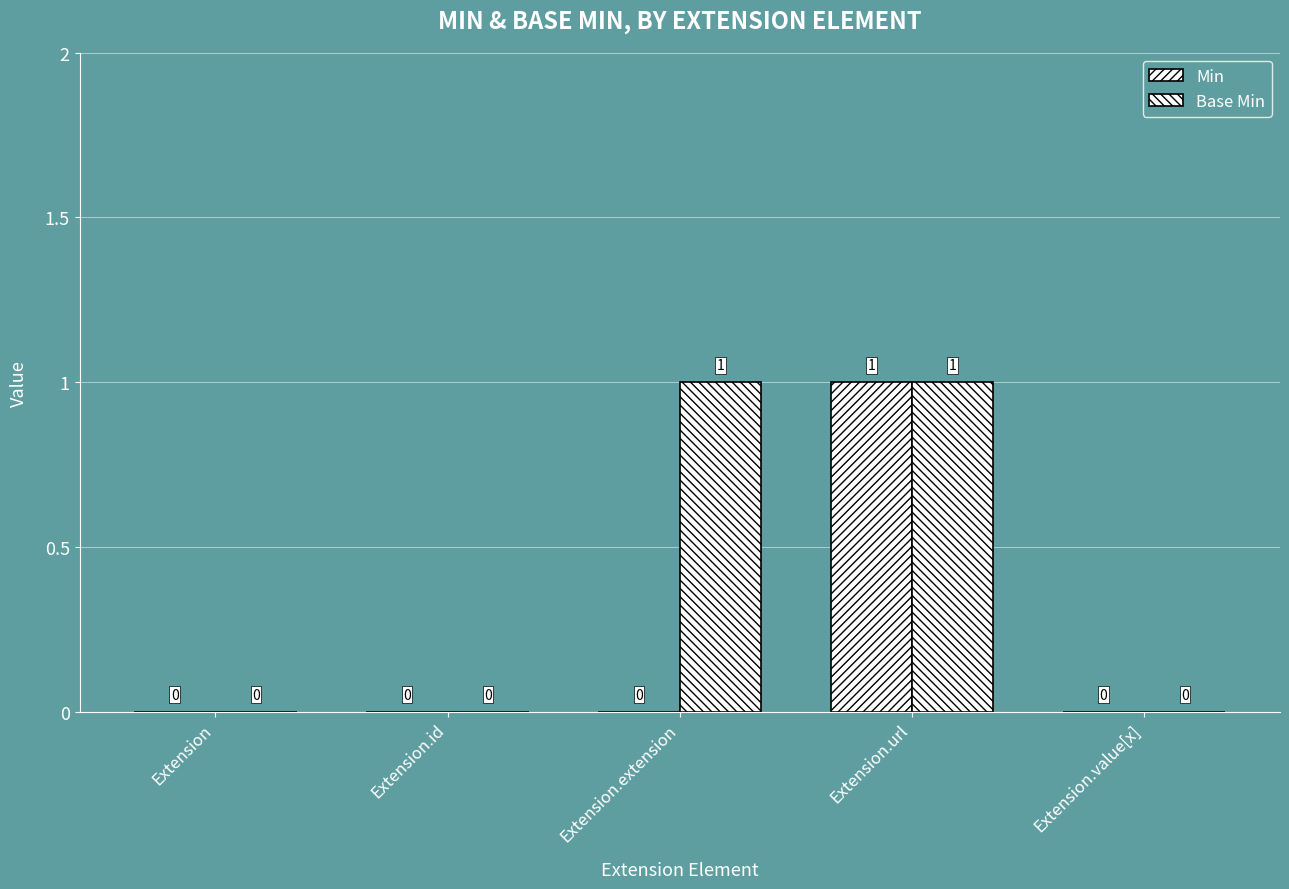

Are the bars grouped side by side (vs. stacked)?

Yes